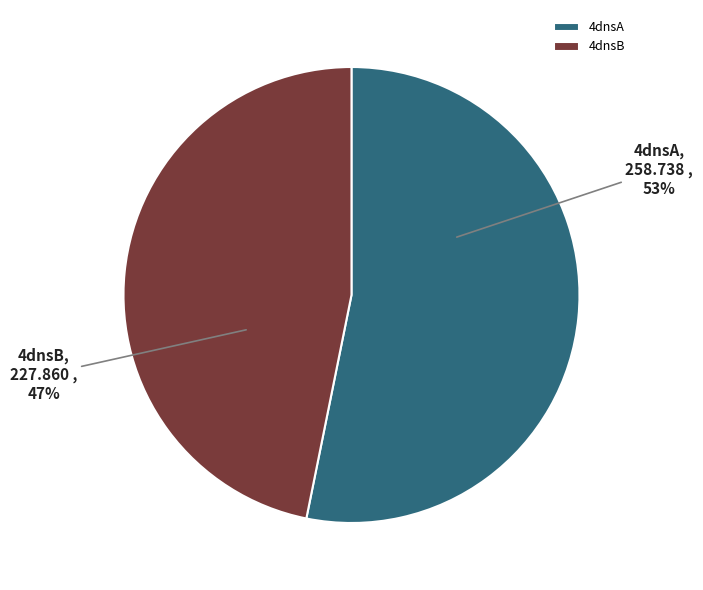

To the nearest percent, what is the combined percentage of 4dnsB and 4dnsA?

100%